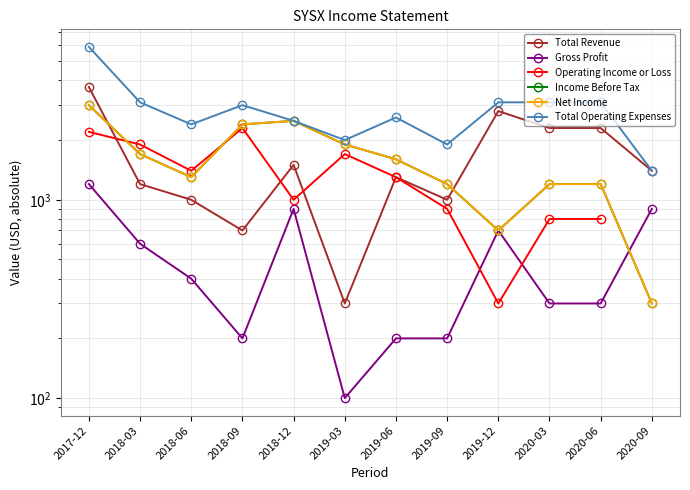

At which category does Gross Profit reach its first local peak?

2018-12